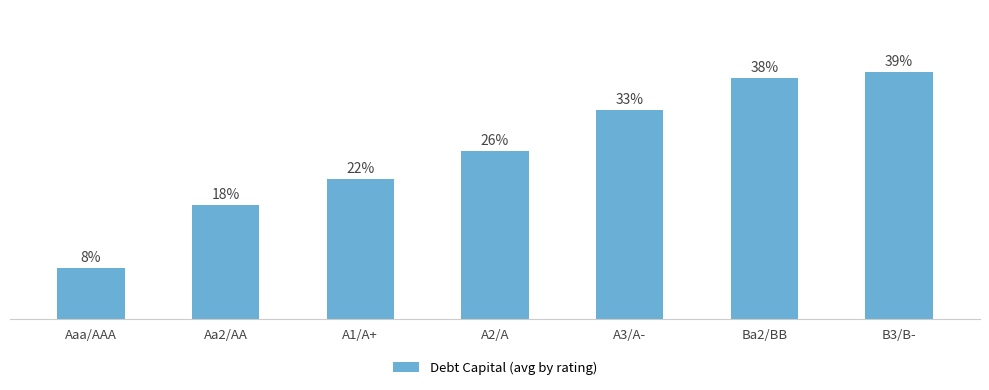

What is the smallest value displayed?

0.1